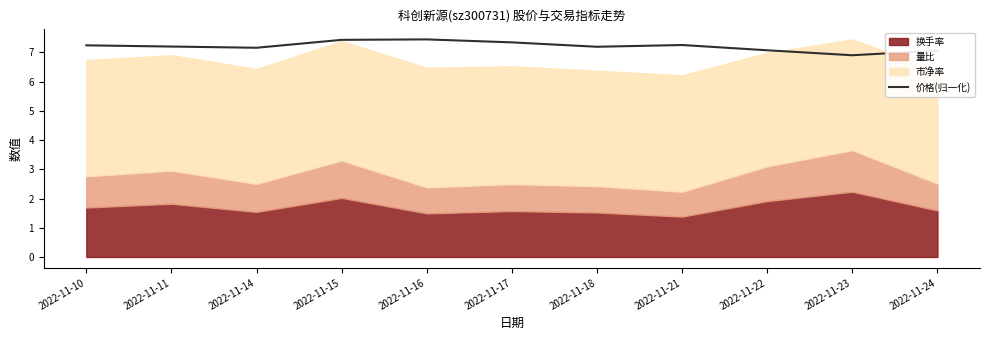

True or false: 价格(归一化) has a value of 3.6 at 2022-11-16.

False